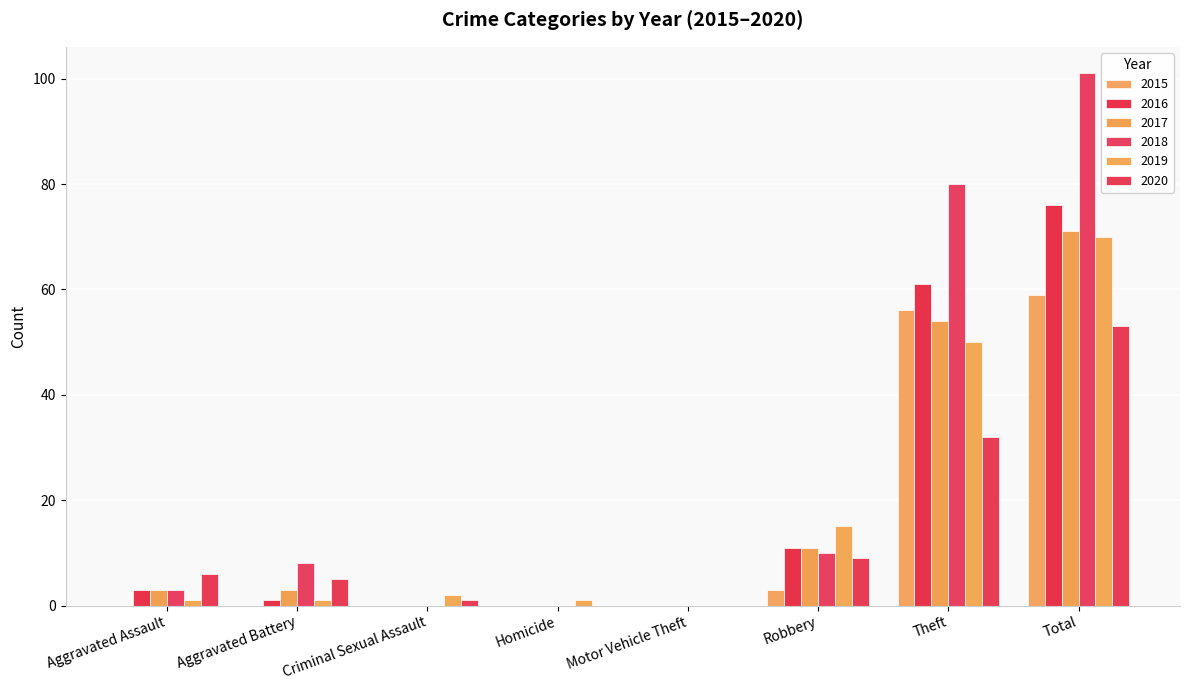

Between Total and Theft, which is larger?

Total